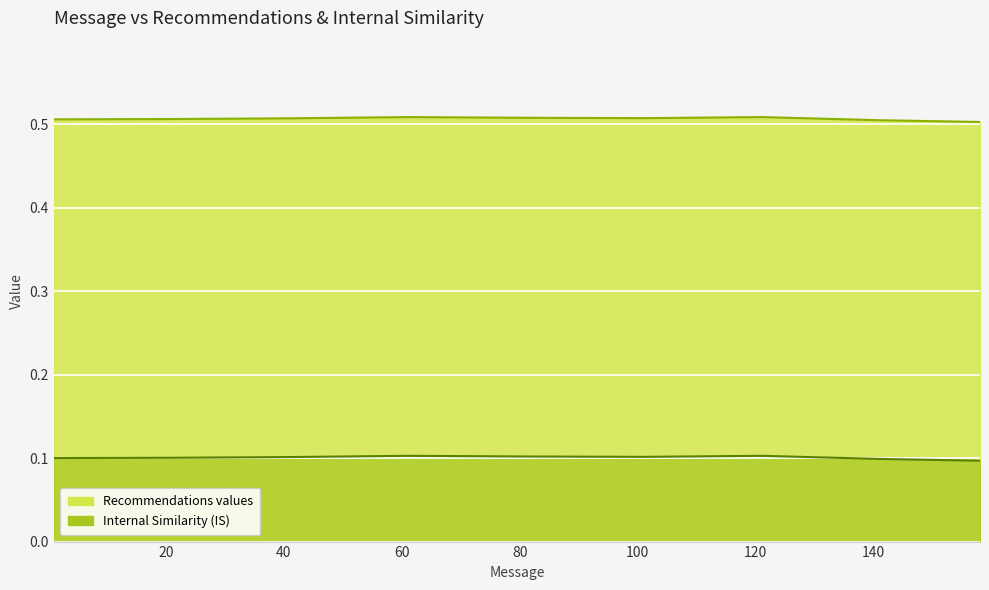

Where is Internal Similarity (IS) nearest to the value 0?

158